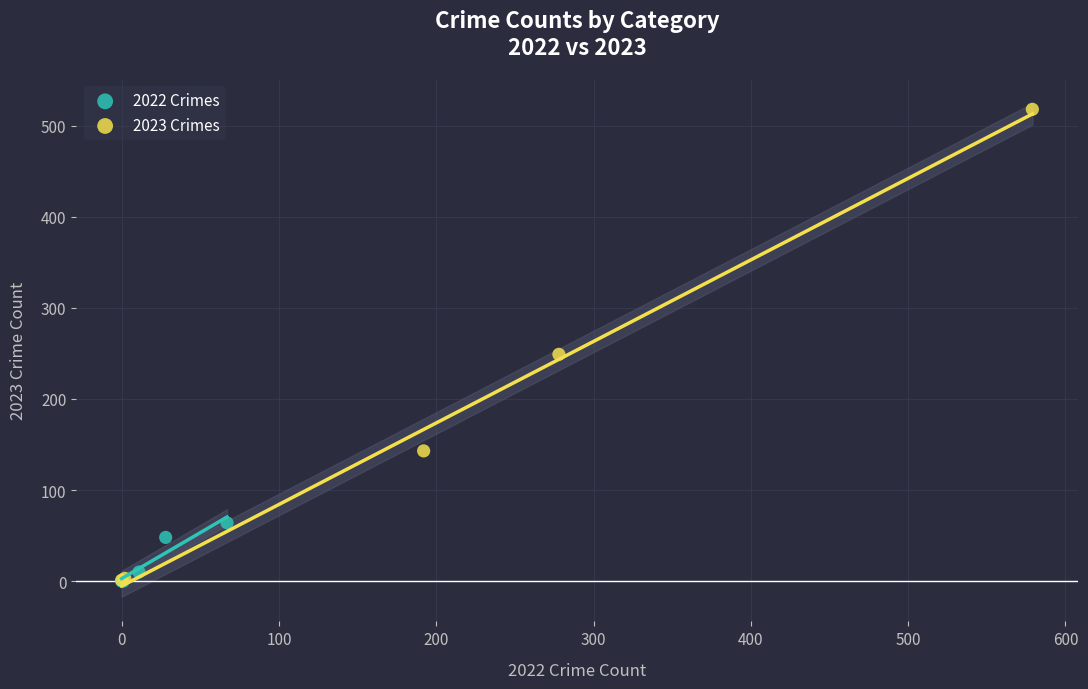

Which series has the largest Y range (max minus min)?

2023 Crimes